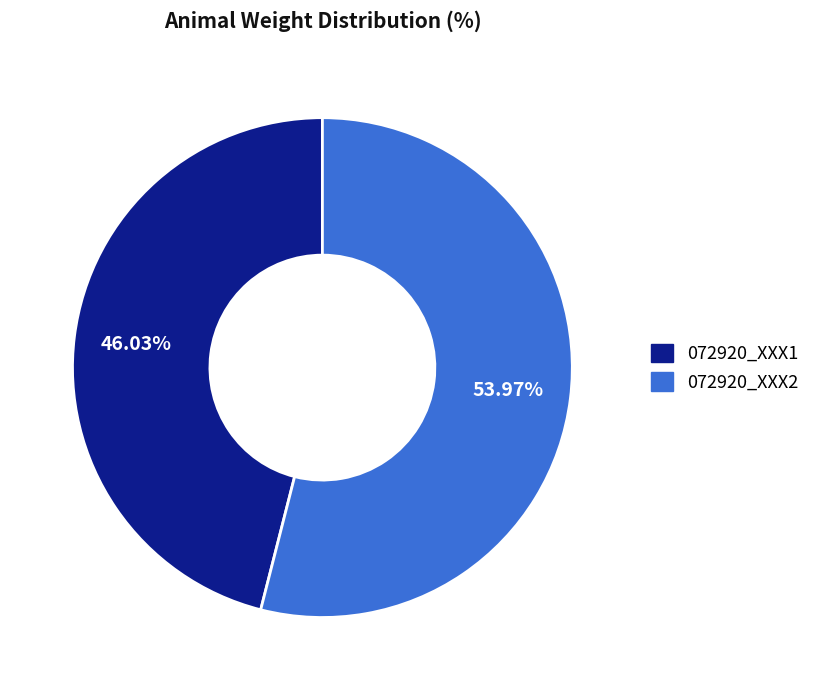

What percentage is the 072920_XXX2 slice, to the nearest percent?

54%